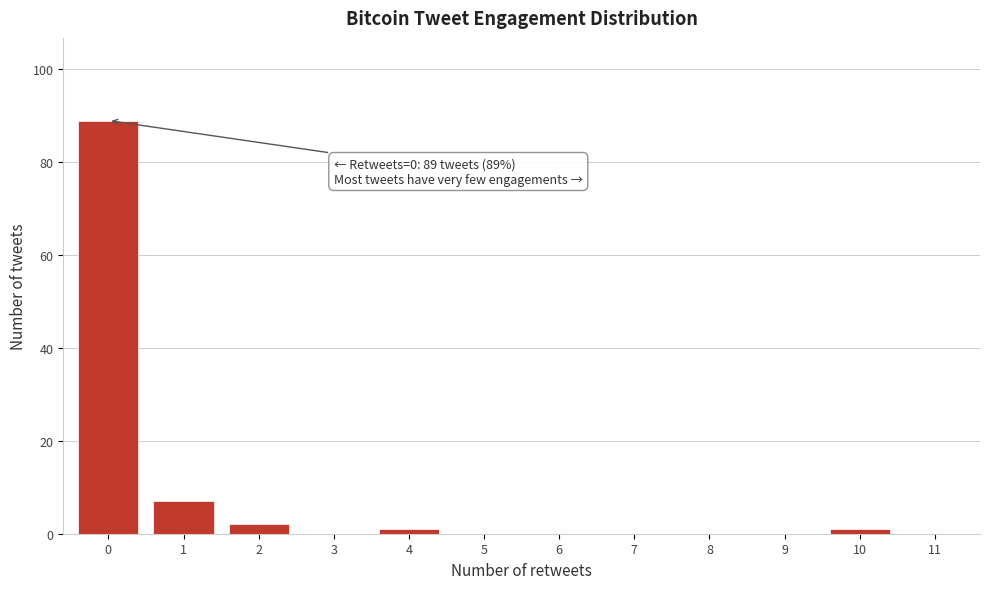

Reading left to right, transcribe all the data shown in this chart.

0=89	1=7	2=2	3=0	4=1	5=0	6=0	7=0	8=0	9=0	10=1	11=0